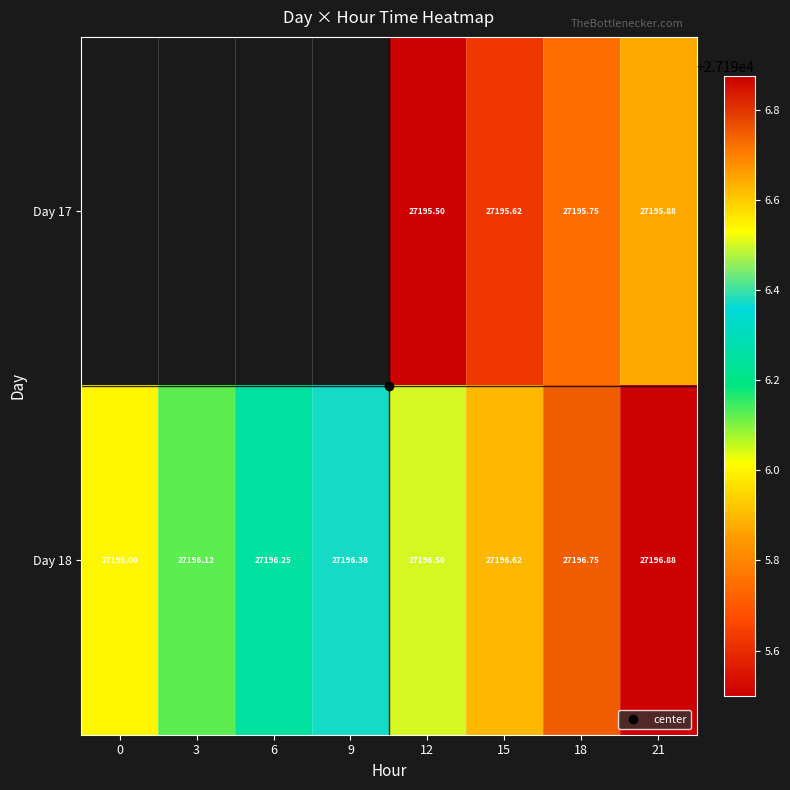

The Day 18 series shows 27196.2 at 6. True or false?

True